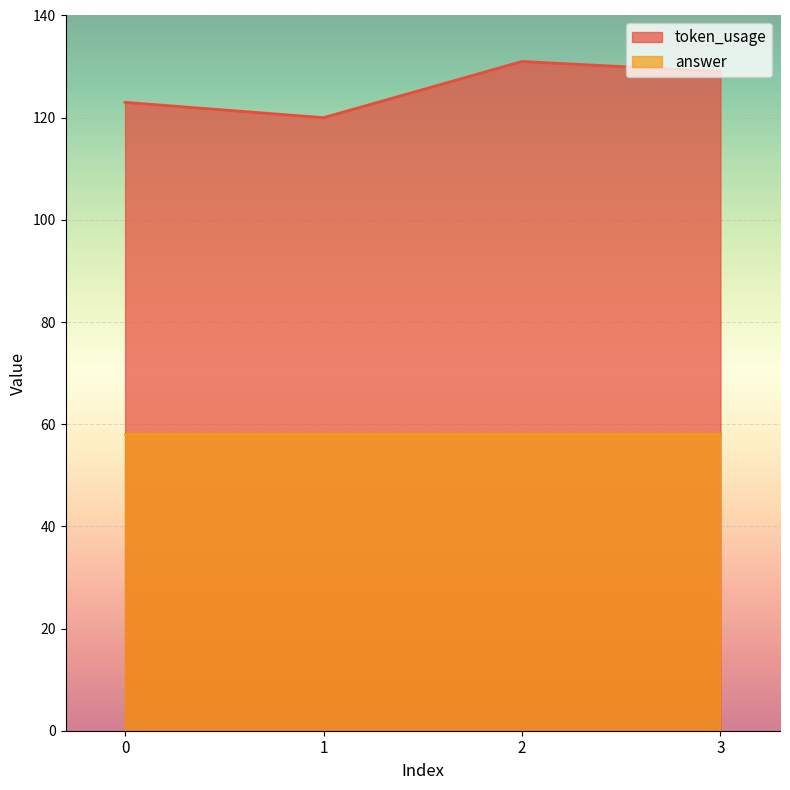

True or false: the data shows 120 at 1.

True